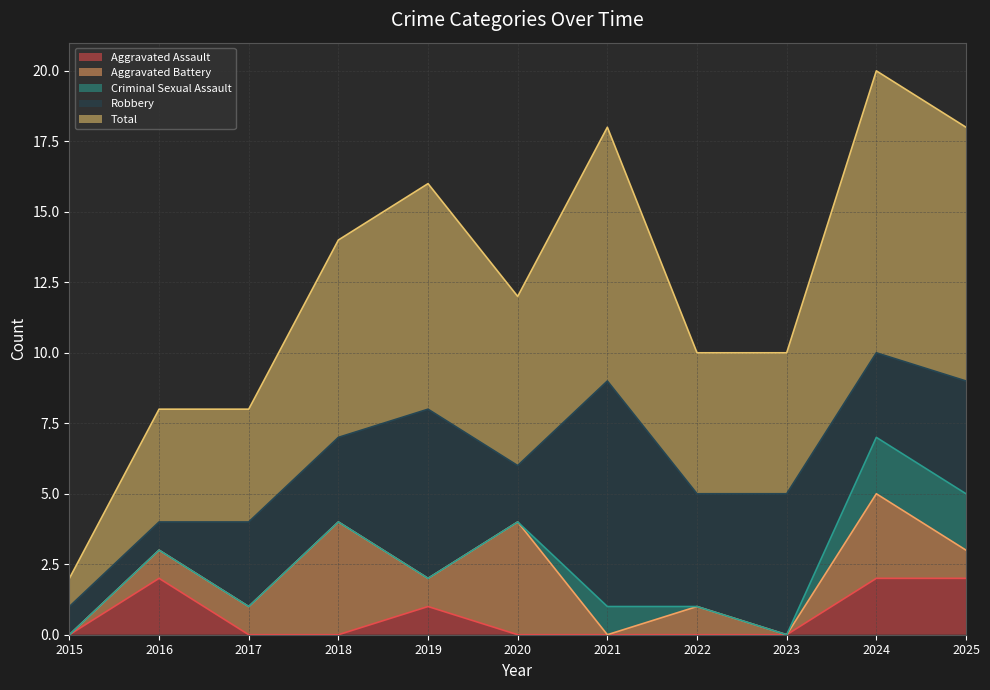

What are all the series names shown in the legend?

Aggravated Assault, Aggravated Battery, Criminal Sexual Assault, Robbery, Total